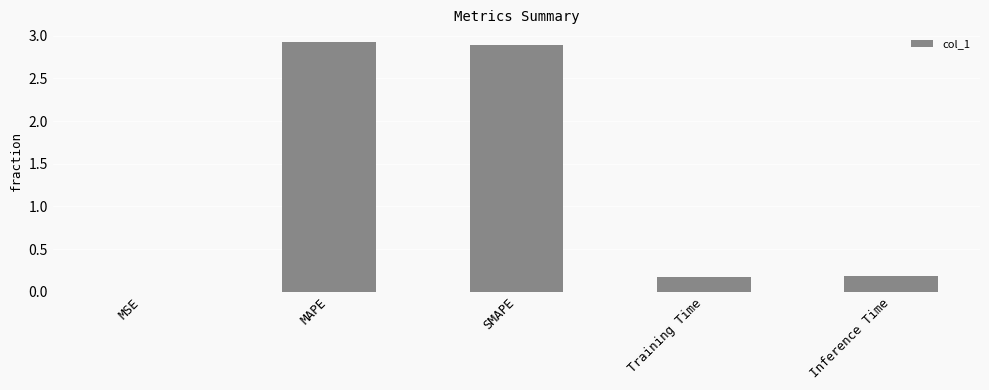

What is the average value?

1.2